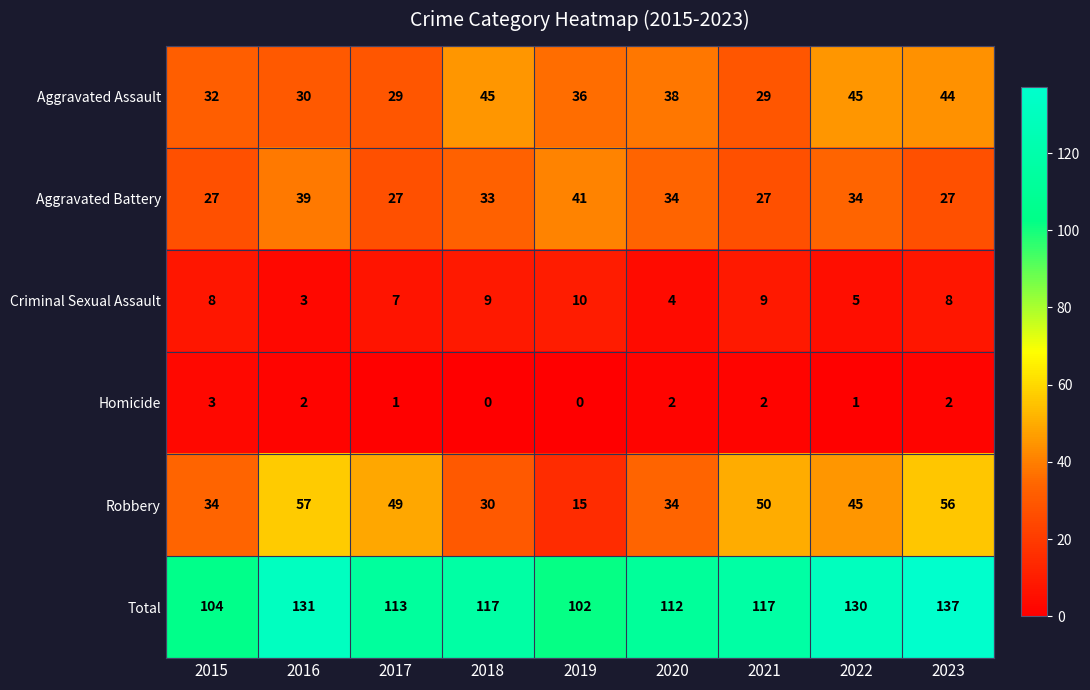

Read the Aggravated Battery value at 2021.

27